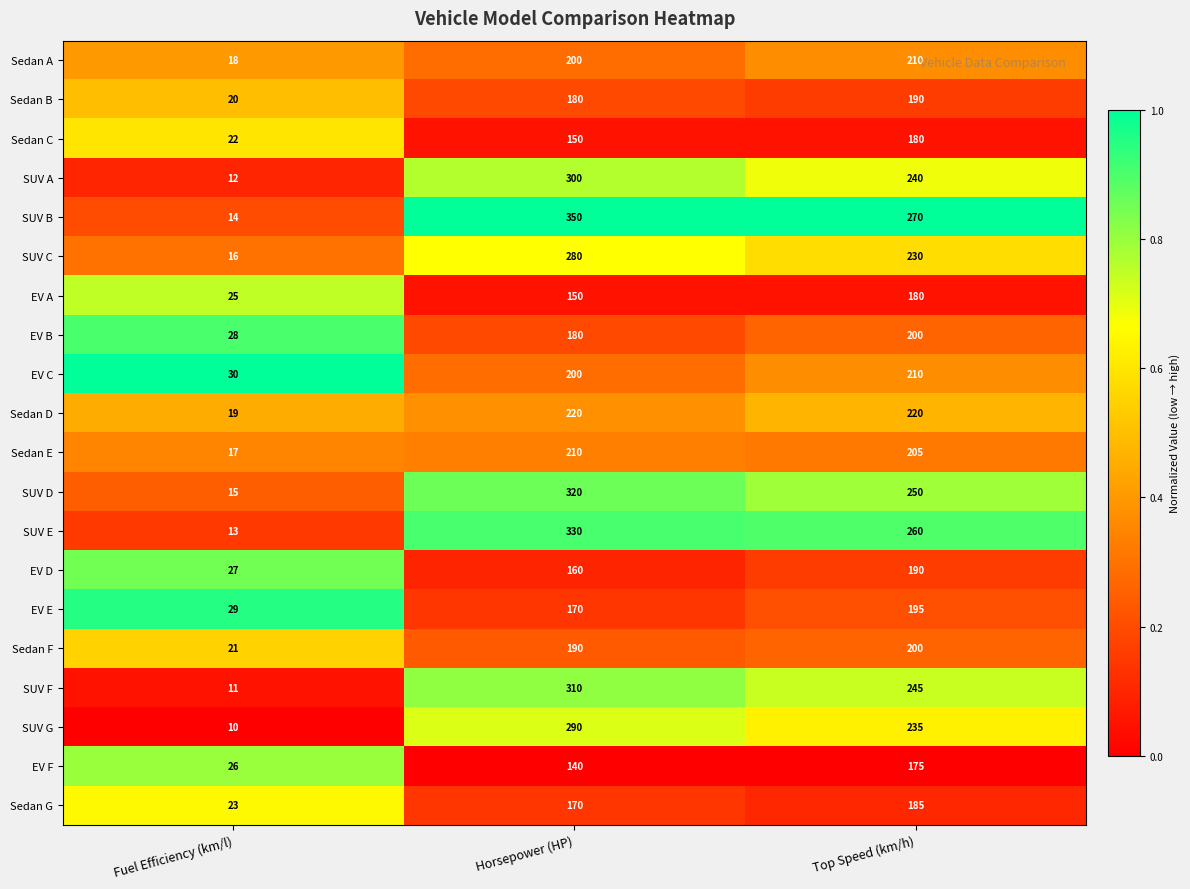

The EV C series shows 30 at Fuel Efficiency (km/l). True or false?

True